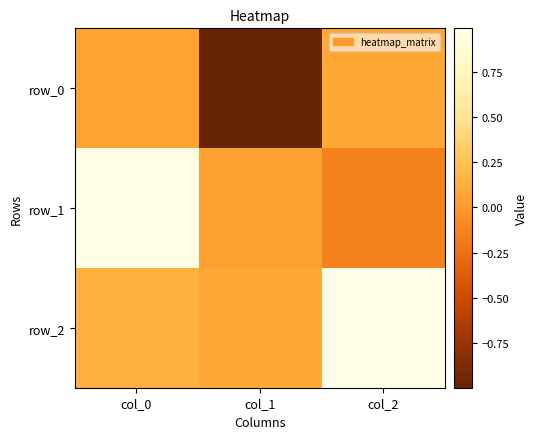

List the series in order of their overall mean, lowest first.

row_0, row_1, row_2